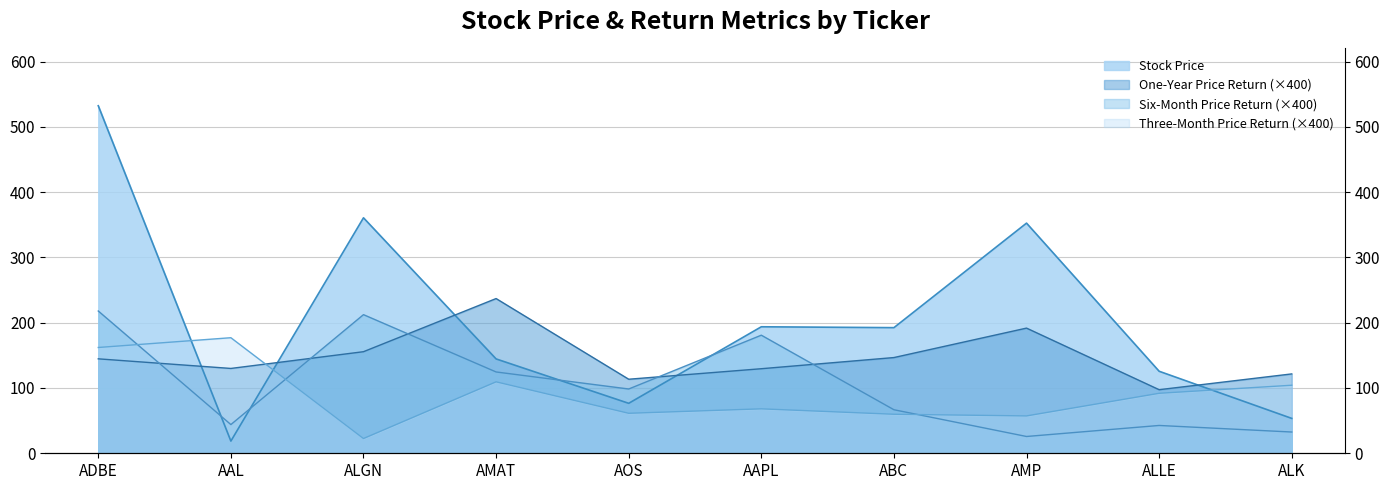

What is the sum of all Six-Month Price Return values?

1045.6